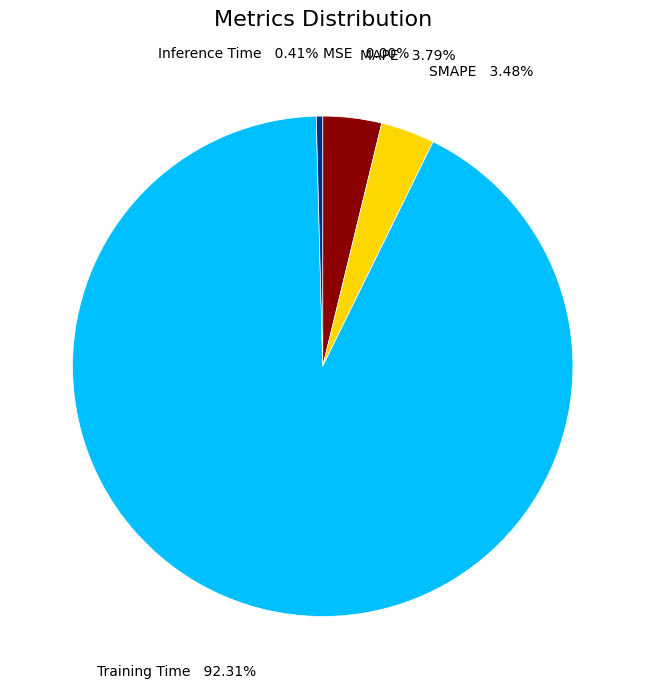

What is the largest slice in the pie chart?

Training Time